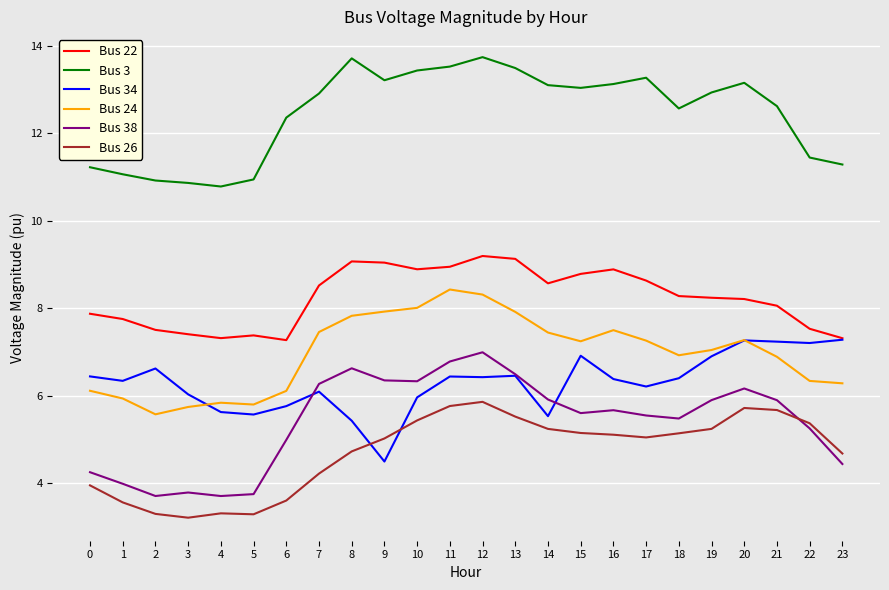

True or false: Bus 38 has more than 1 interior local peaks.

True